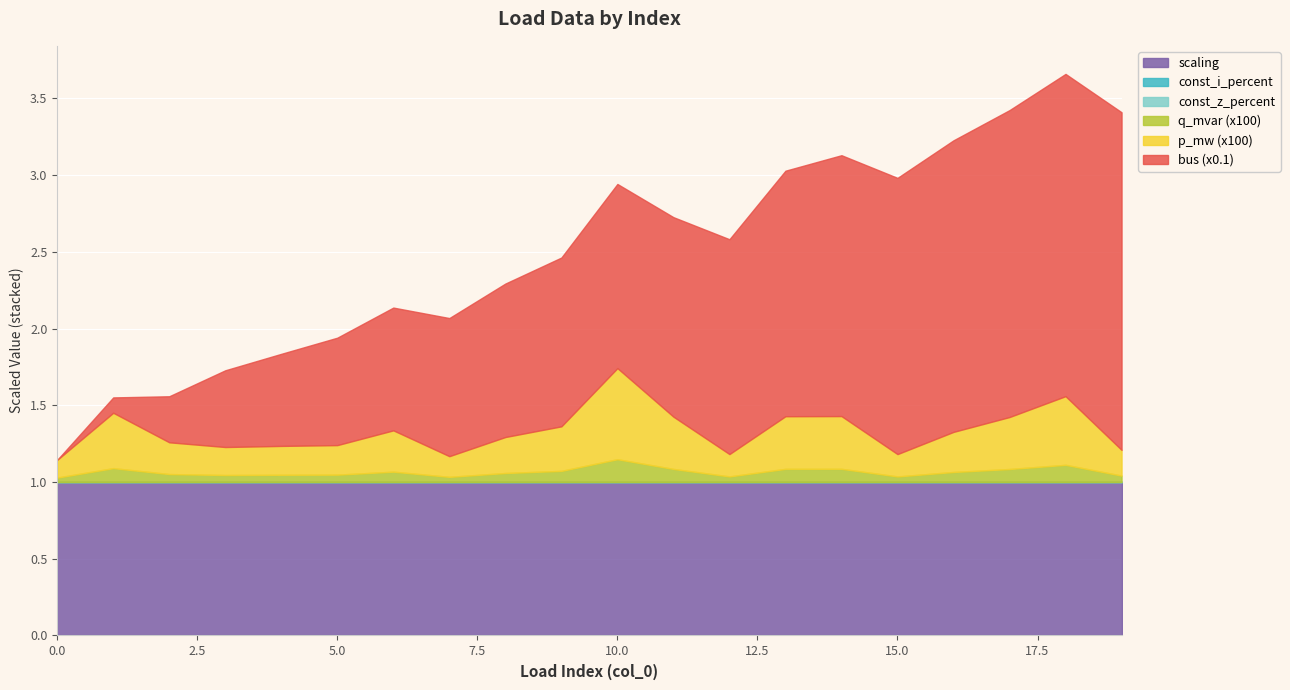

Reading right to left, transcribe all the data shown in this chart.

p_mw: 19=0.0	18=0.0	17=0.0	16=0.0	15=0.0	14=0.0	13=0.0	12=0.0	11=0.0	10=0.0	9=0.0	8=0.0	7=0.0	6=0.0	5=0.0	4=0.0	3=0.0	2=0.0	1=0.0	0=0.0
q_mvar: 19=0.0	18=0.0	17=0.0	16=0.0	15=0.0	14=0.0	13=0.0	12=0.0	11=0.0	10=0.0	9=0.0	8=0.0	7=0.0	6=0.0	5=0.0	4=0.0	3=0.0	2=0.0	1=0.0	0=0.0
bus: 19=22.0	18=21.0	17=20.0	16=19.0	15=18.0	14=17.0	13=16.0	12=14.0	11=13.0	10=12.0	9=11.0	8=10.0	7=9.0	6=8.0	5=7.0	4=6.0	3=5.0	2=3.0	1=1.0	0=0.0
const_z_percent: 19=0.0	18=0.0	17=0.0	16=0.0	15=0.0	14=0.0	13=0.0	12=0.0	11=0.0	10=0.0	9=0.0	8=0.0	7=0.0	6=0.0	5=0.0	4=0.0	3=0.0	2=0.0	1=0.0	0=0.0
const_i_percent: 19=0.0	18=0.0	17=0.0	16=0.0	15=0.0	14=0.0	13=0.0	12=0.0	11=0.0	10=0.0	9=0.0	8=0.0	7=0.0	6=0.0	5=0.0	4=0.0	3=0.0	2=0.0	1=0.0	0=0.0
scaling: 19=1.0	18=1.0	17=1.0	16=1.0	15=1.0	14=1.0	13=1.0	12=1.0	11=1.0	10=1.0	9=1.0	8=1.0	7=1.0	6=1.0	5=1.0	4=1.0	3=1.0	2=1.0	1=1.0	0=1.0